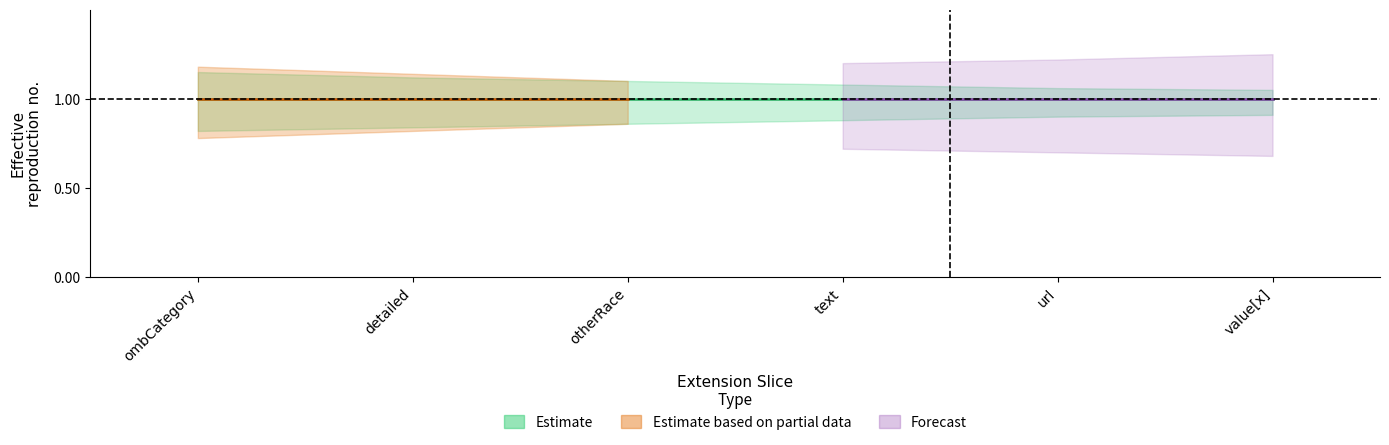

Rank the series at value[x] from highest to lowest value.

Estimate, Estimate based on partial data, Forecast